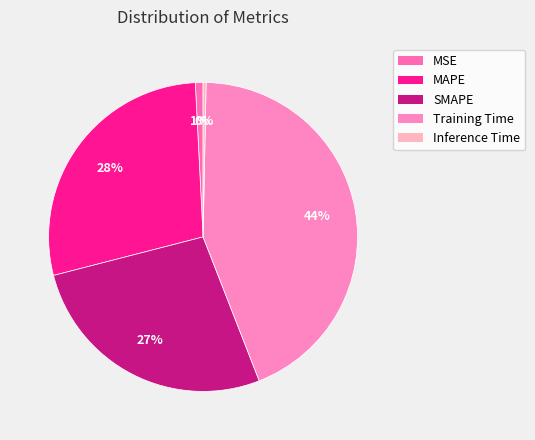

To the nearest percent, what percentage of the pie is MAPE?

28%